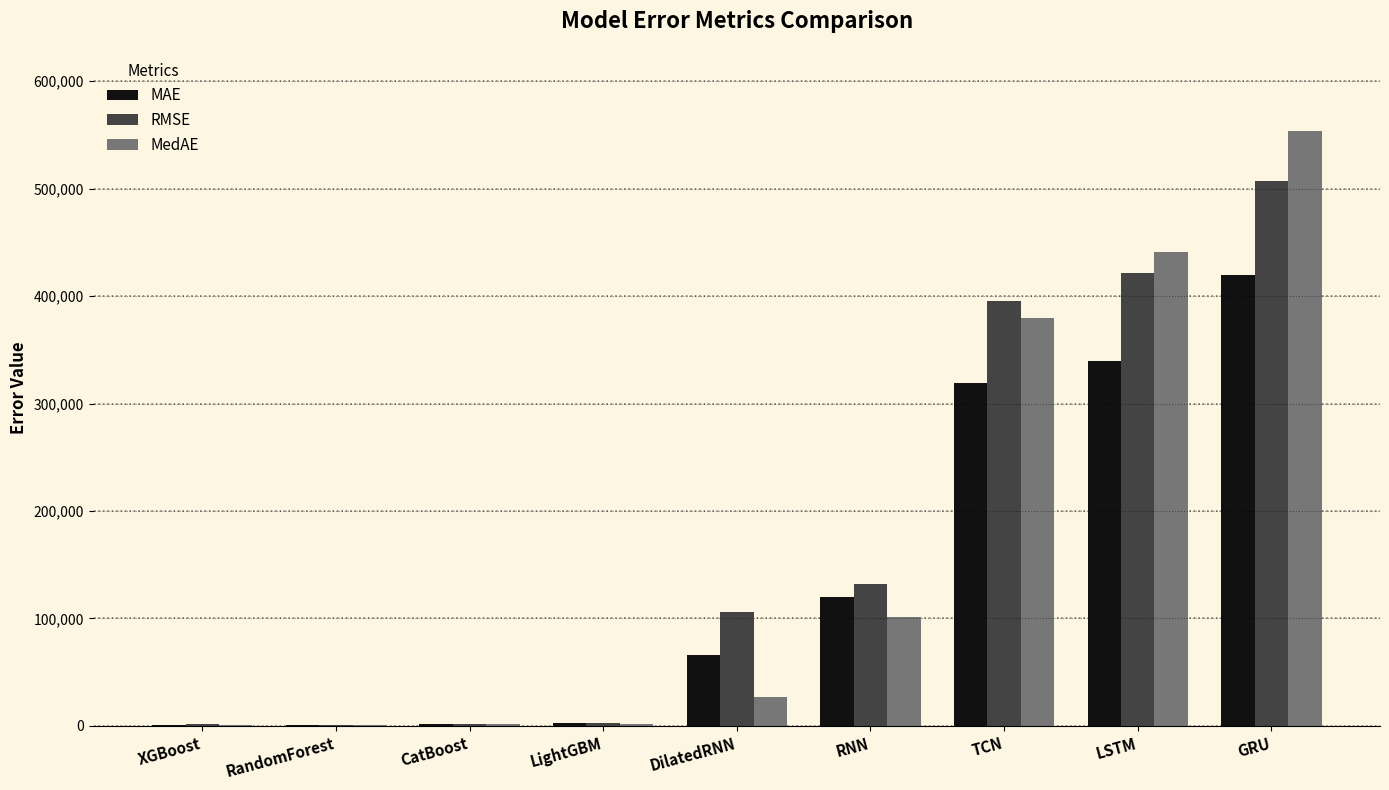

How many data points in RMSE are above 106156?

5